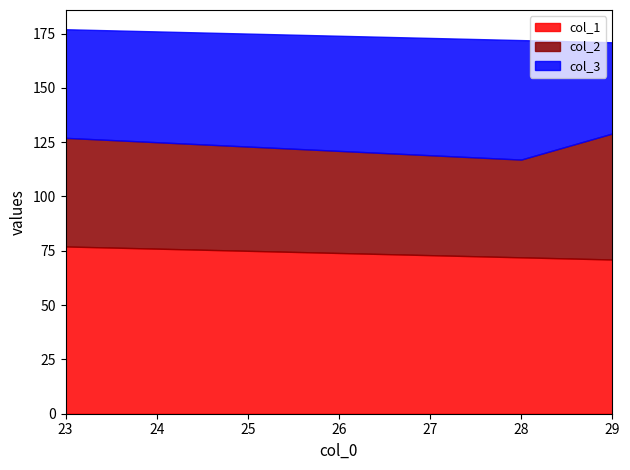

True or false: col_1 has a value of 71 at 29.

True